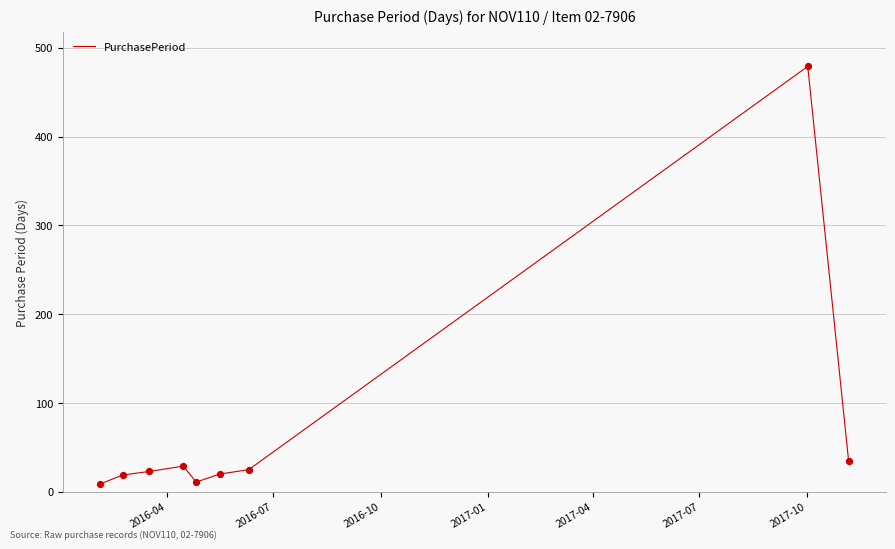

What is the maximum value shown in the chart?

479